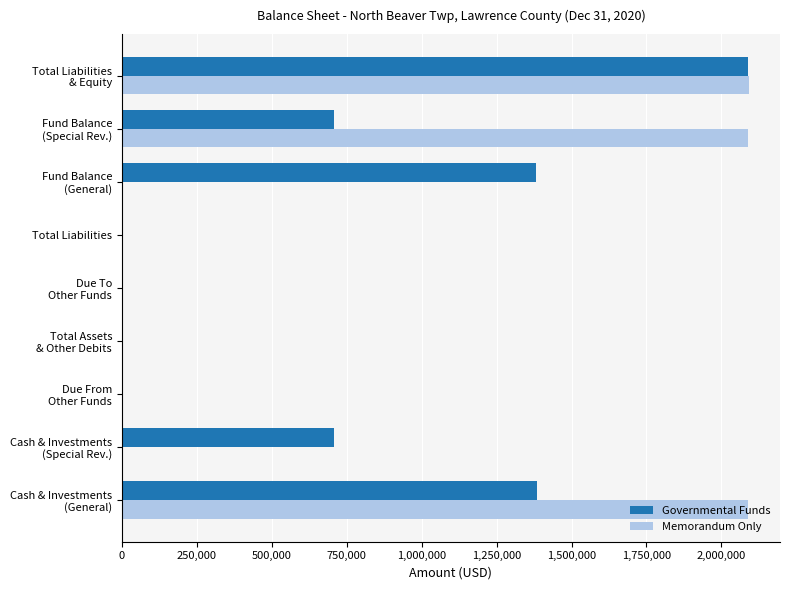

What is the sum of all Memorandum Only values?

6272730